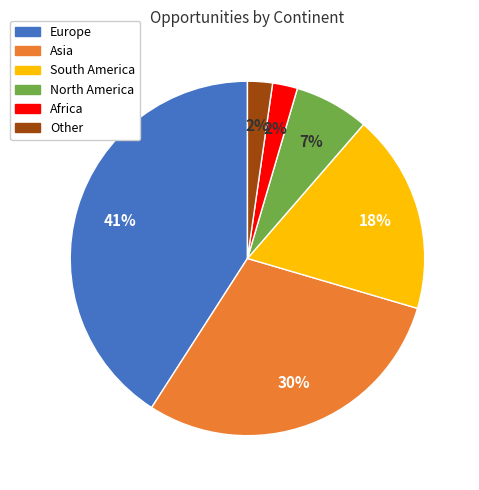

The Africa slice represents 2% of the pie. True or false?

True